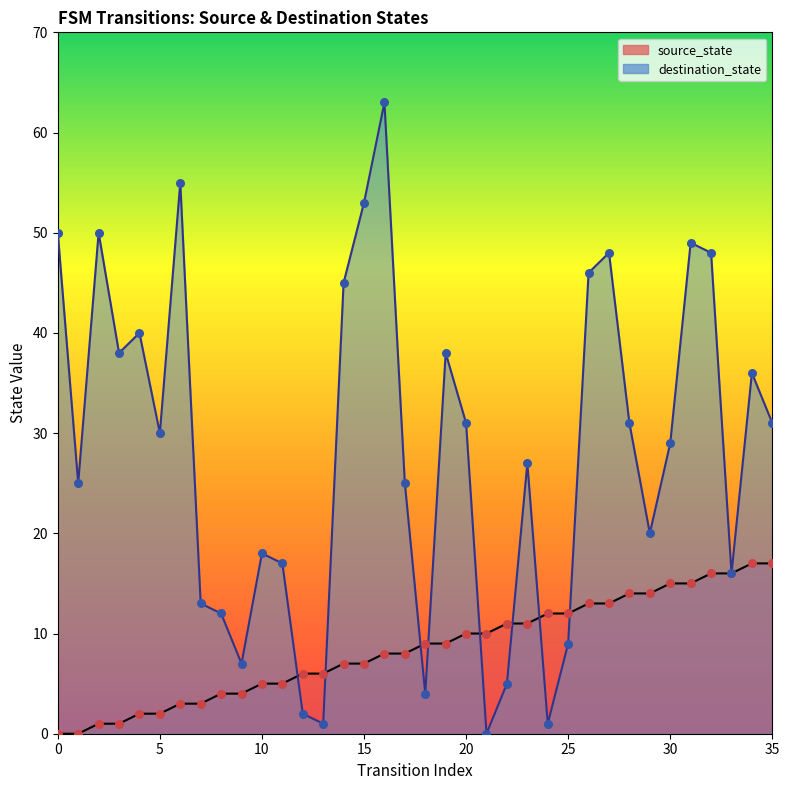

Which series has the largest total across all categories?

destination_state